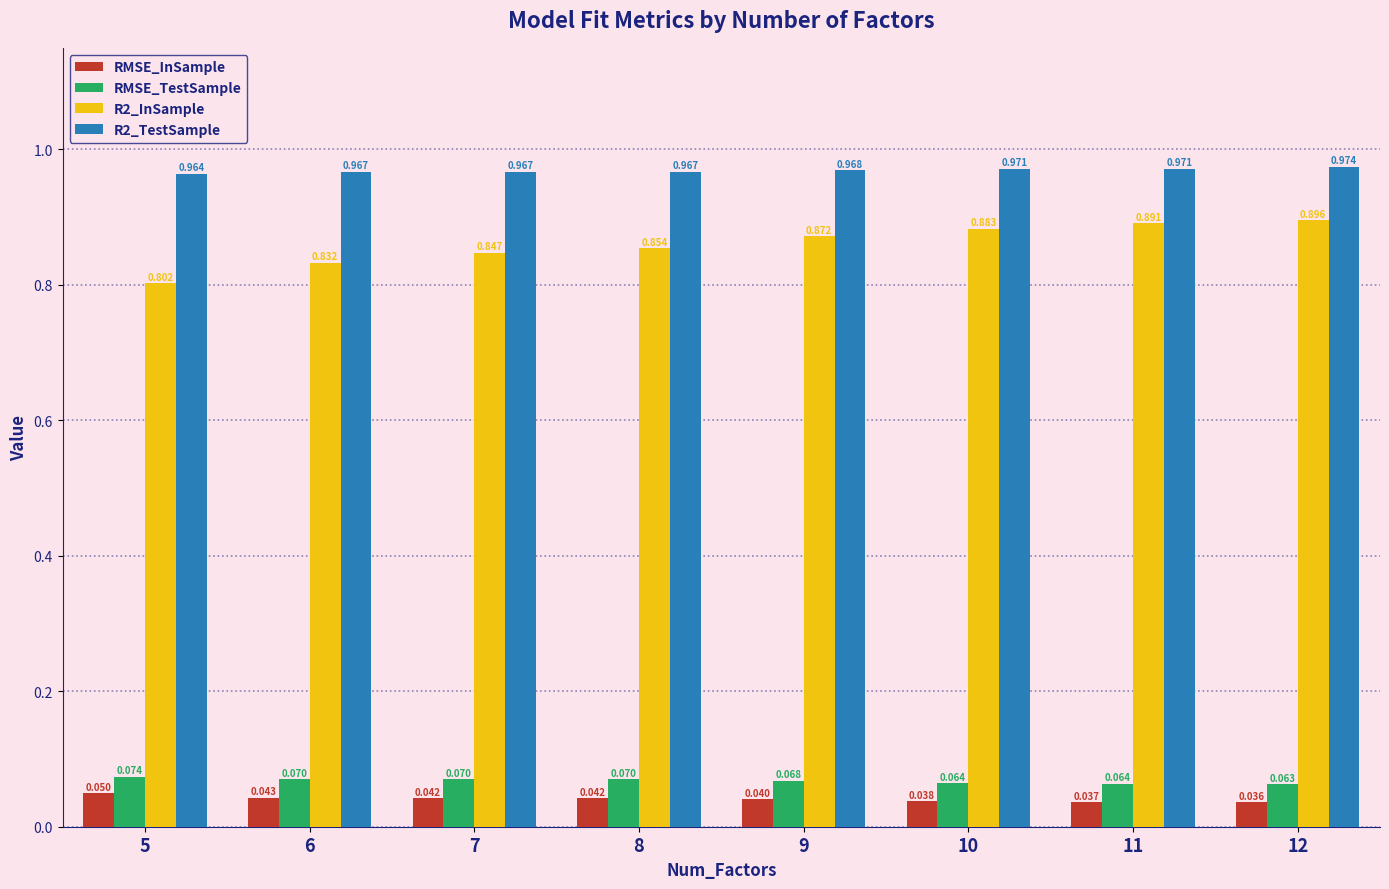

At how many categories does at least one series exceed 0?

8